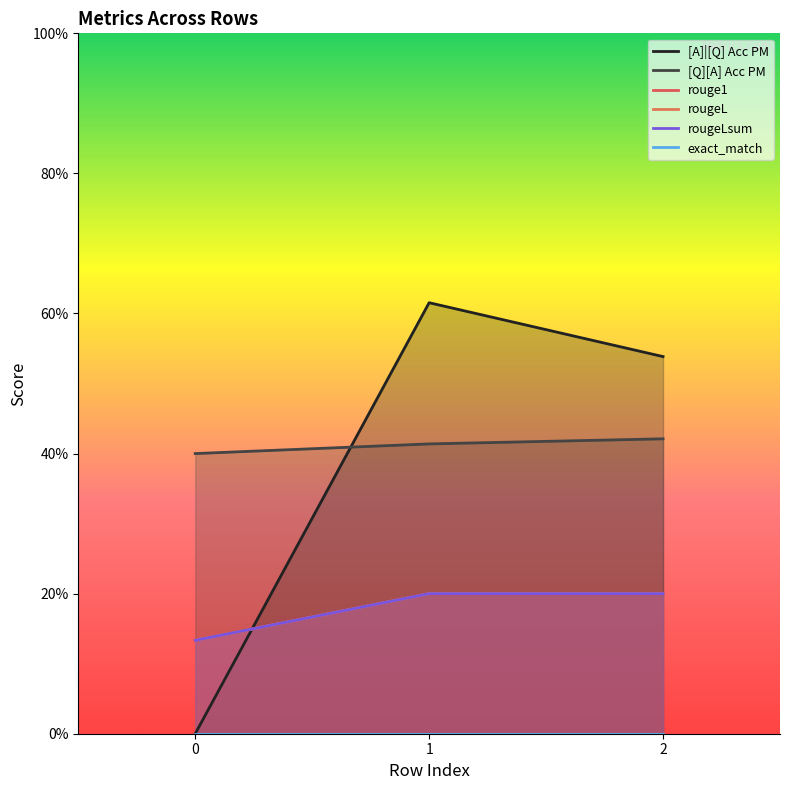

What is the total value across all series at 2?

1.6